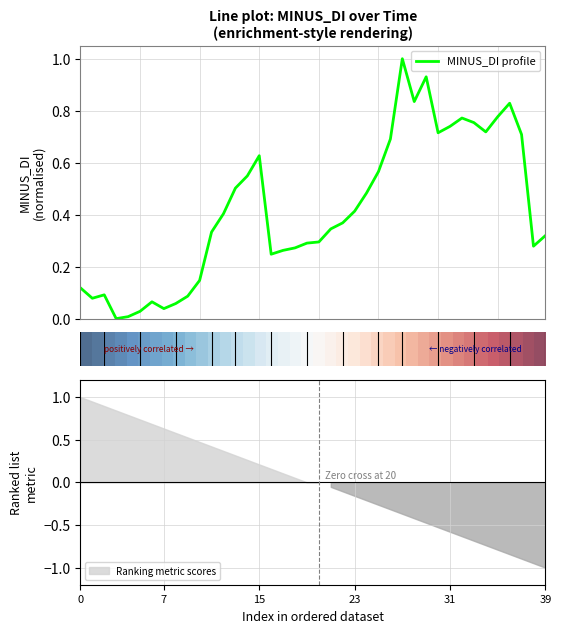

At which label does MINUS_DI profile reach its peak?

27